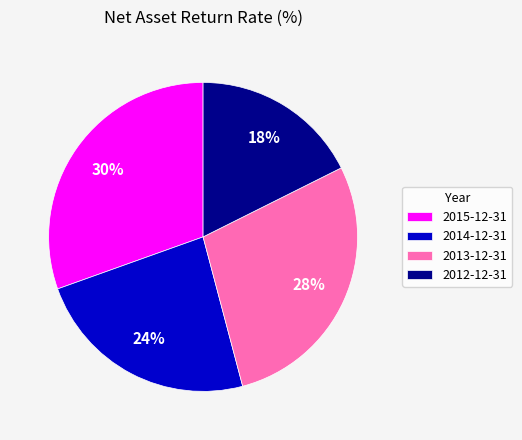

Is there a majority slice in this chart?

No